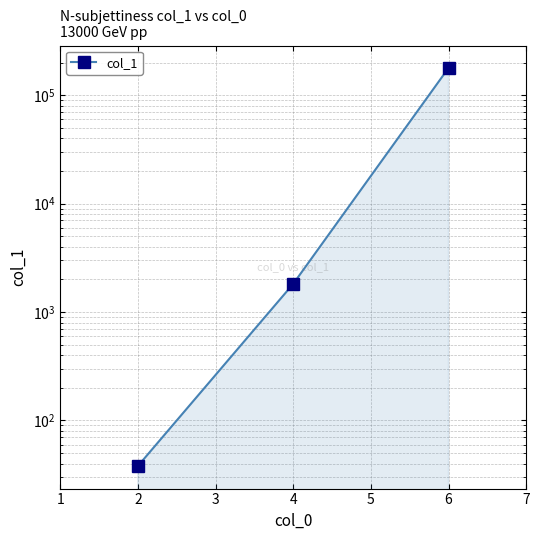

What is the greatest value displayed?

178267